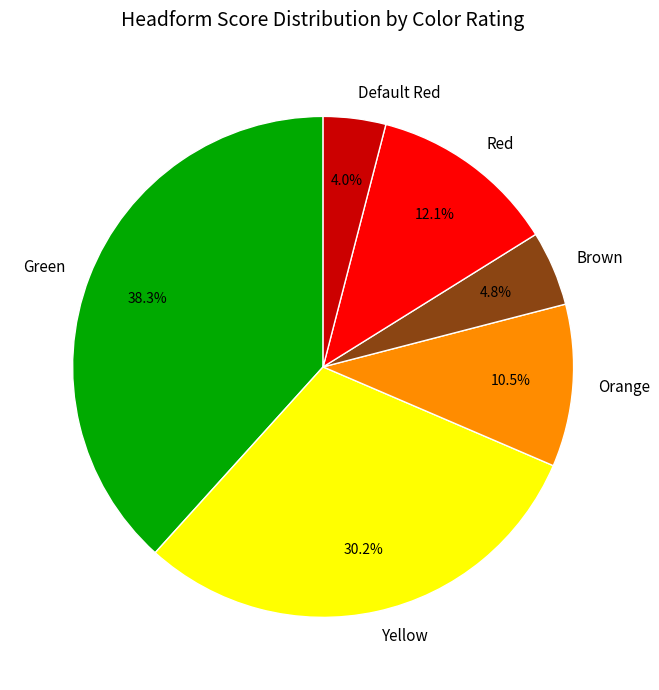

To the nearest percent, what is the combined percentage of Yellow and Red?

42%